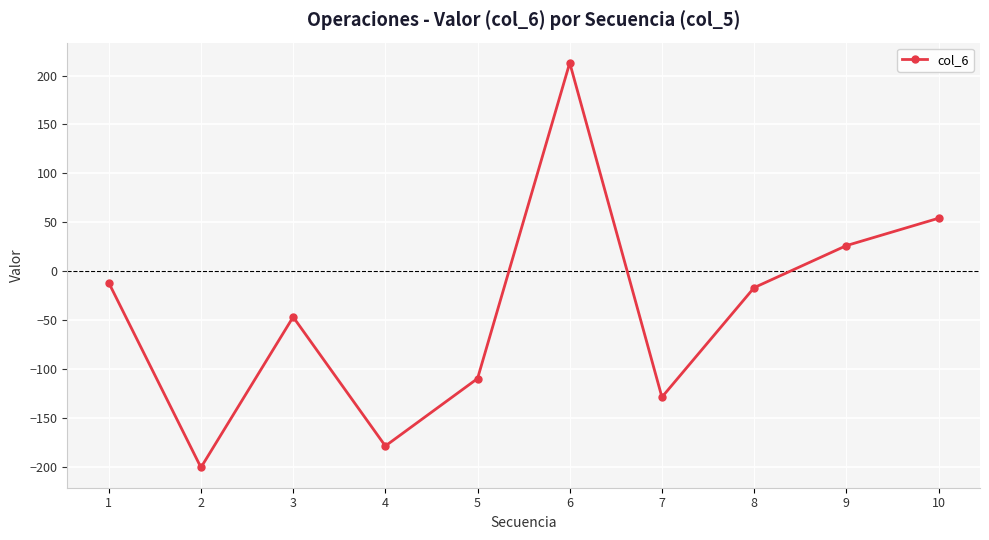

True or false: the data shows -129 at 7.

True